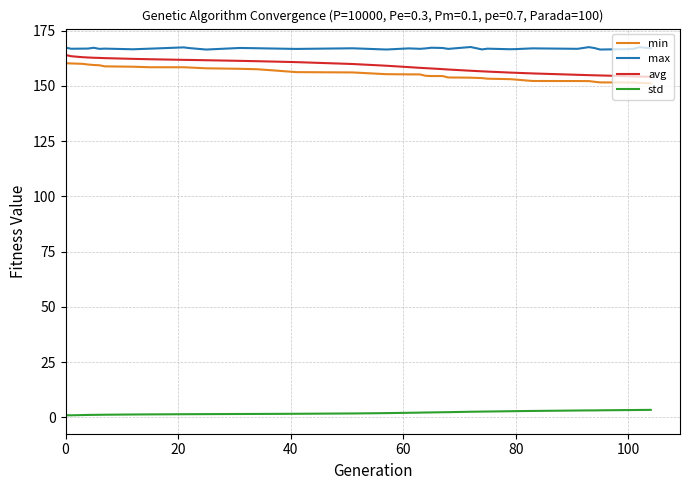

True or false: avg and std cross at least once.

False